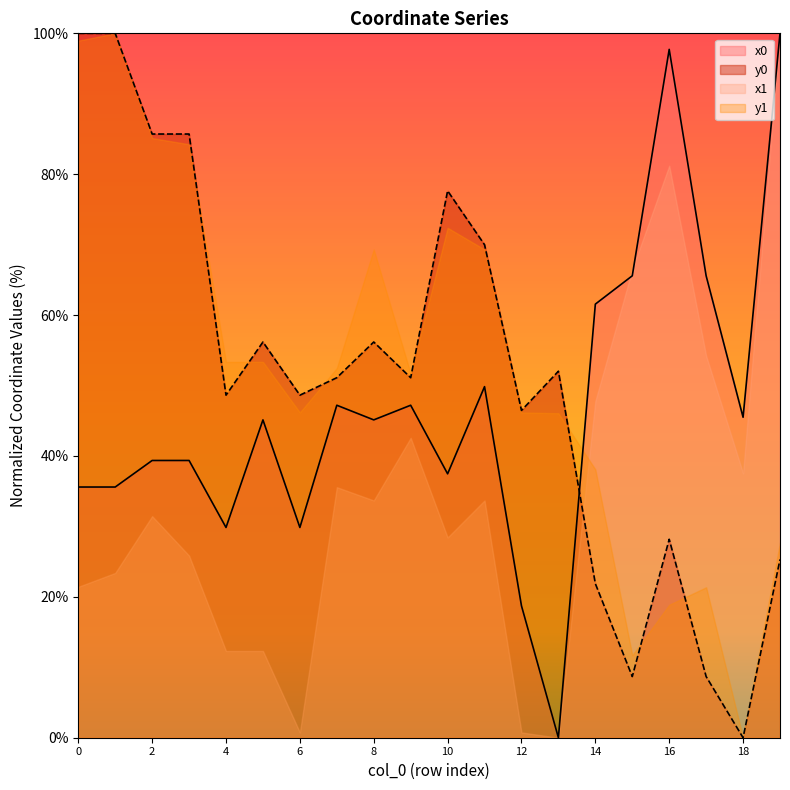

Is it true that x0 equals 11.1 at 6?

False